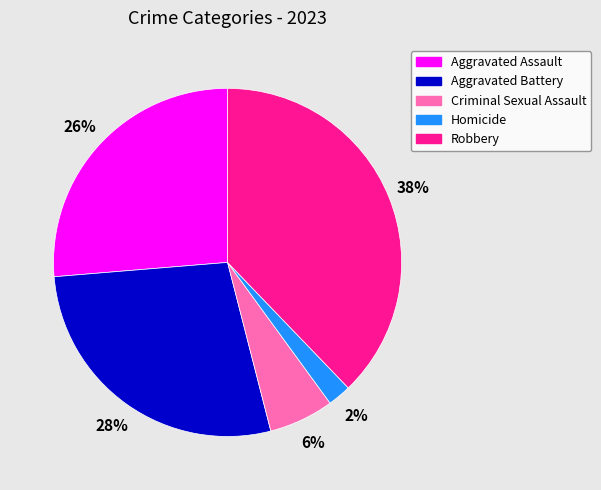

How many slices are in this pie chart?

5